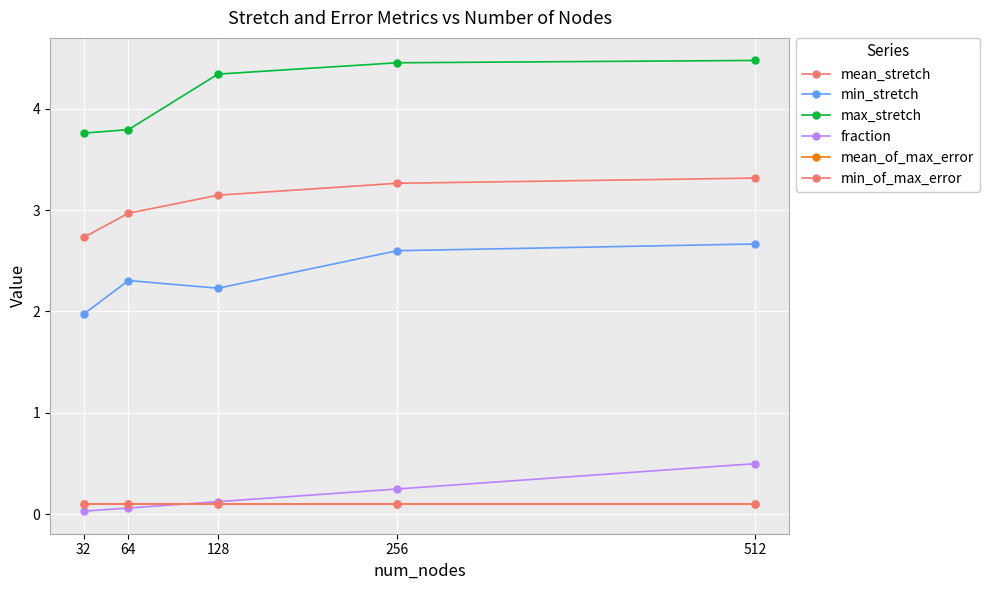

Rank the series by their maximum value, from highest to lowest.

max_stretch, mean_stretch, min_stretch, fraction, mean_of_max_error, min_of_max_error